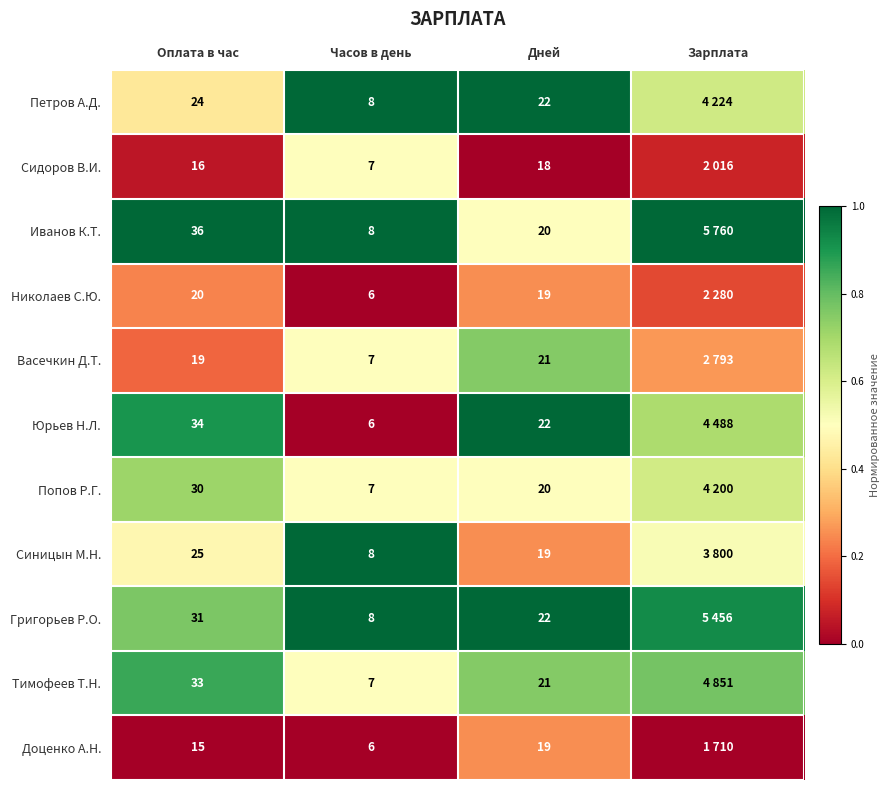

Is the value of Иванов К.Т. at Часов в день greater than the value of Доценко А.Н. at Дней?

No